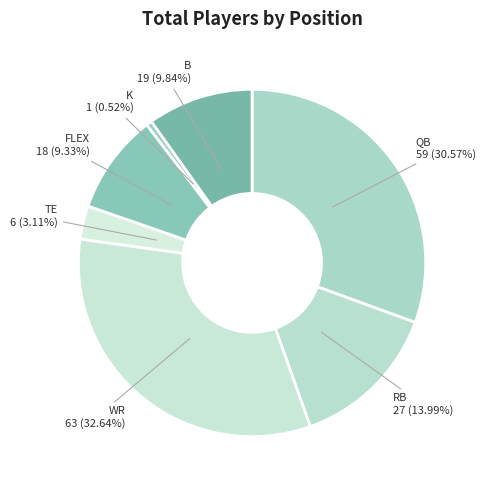

What is the ratio of the value at RB to the value at TE?

4.5